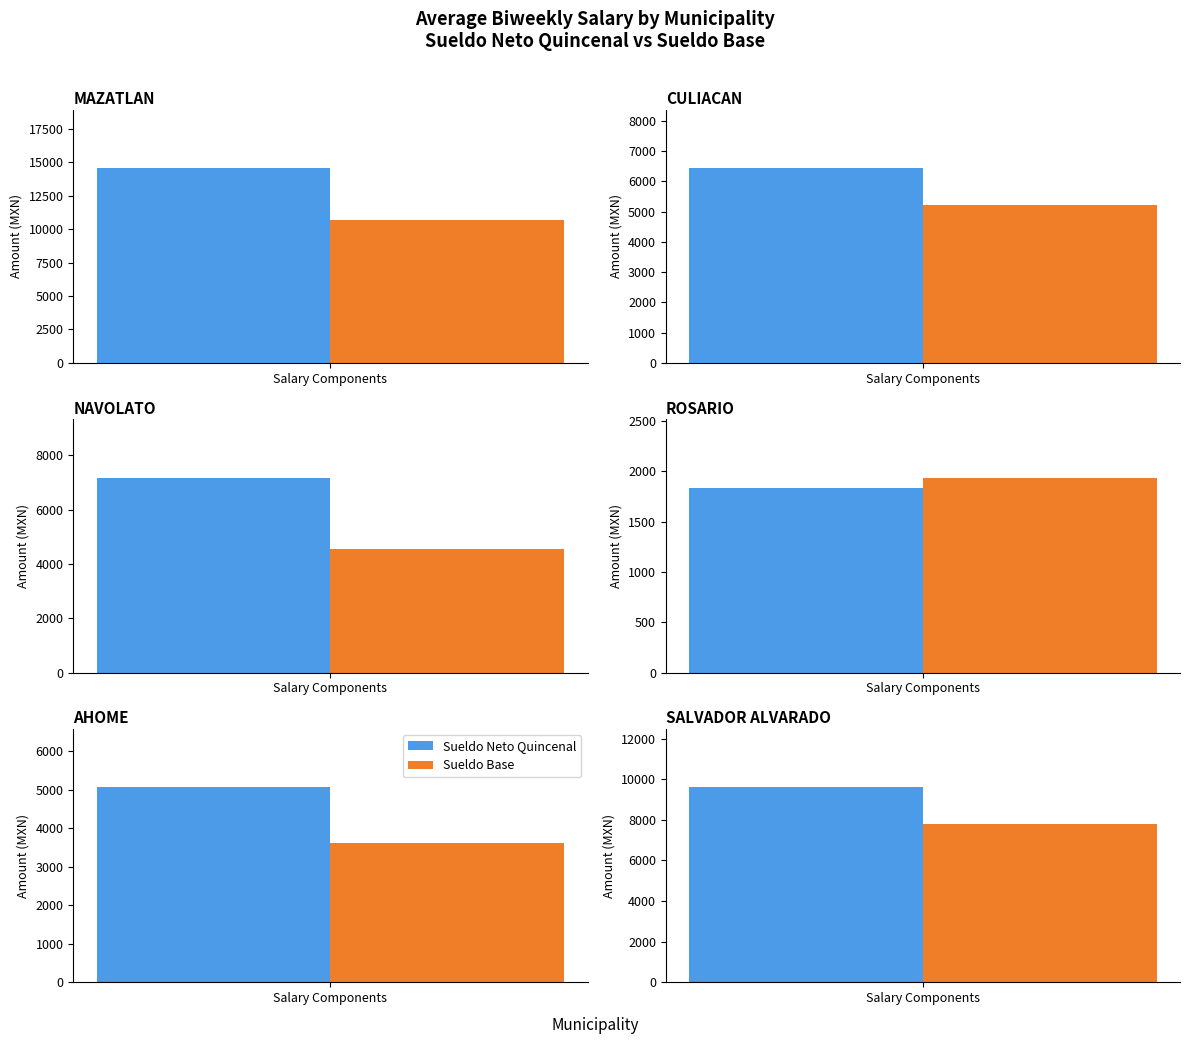

Which series has the widest spread of values?

Sueldo_Neto_Quincenal